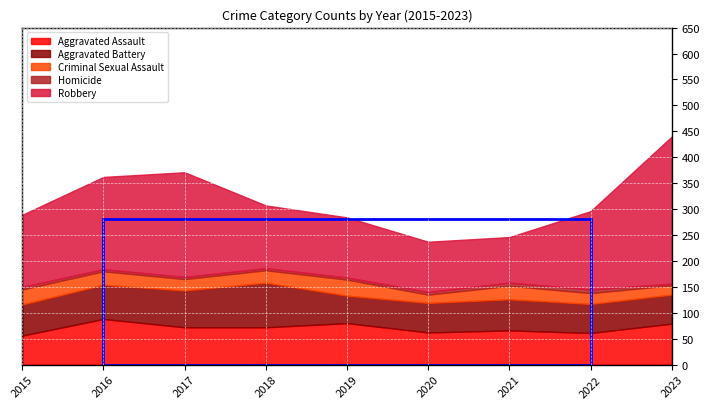

How many interior local valleys does the Aggravated Assault series have?

2